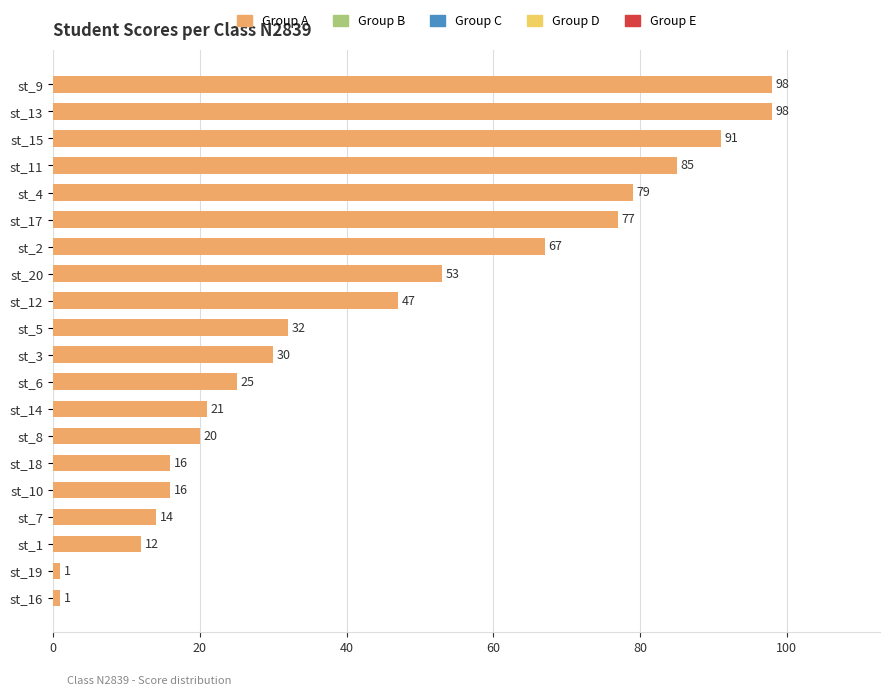

How many categories are shown in the chart?

20